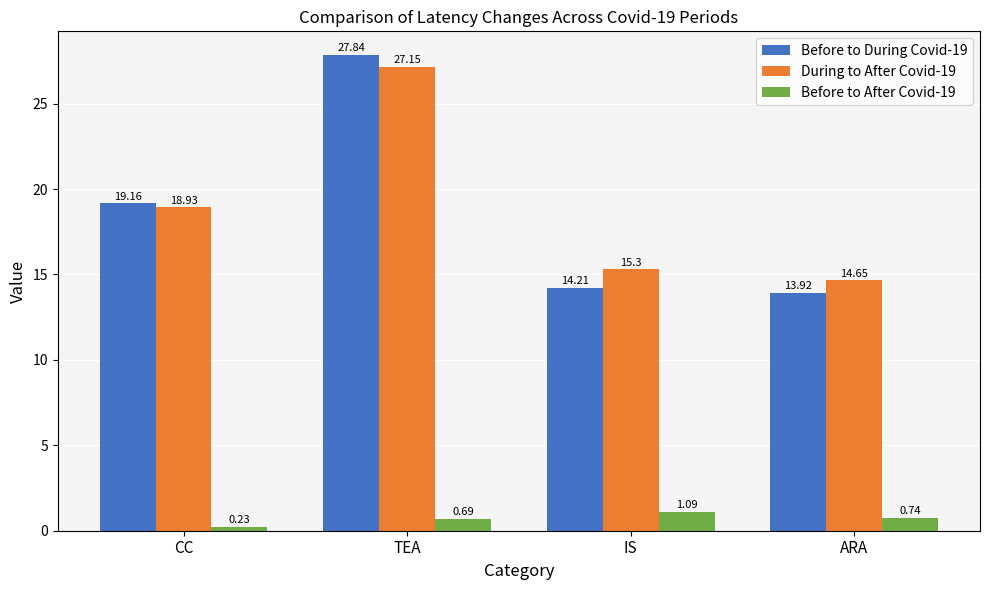

At which label does During to After Covid-19 first exceed 18?

CC